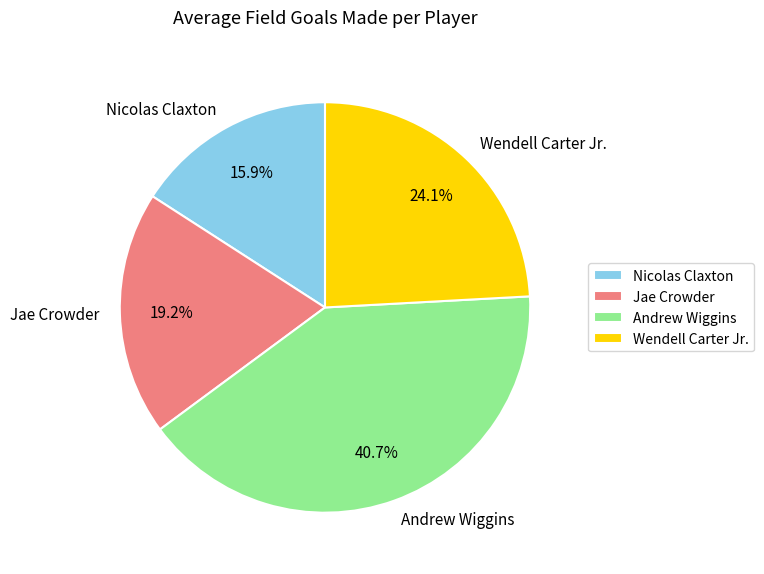

Between Andrew Wiggins and Jae Crowder, which is larger?

Andrew Wiggins